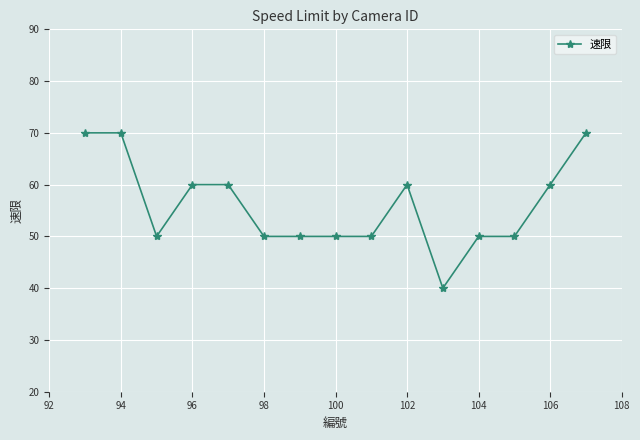

Reading right to left, transcribe all the data shown in this chart.

70	60	50	50	40	60	50	50	50	50	60	60	50	70	70